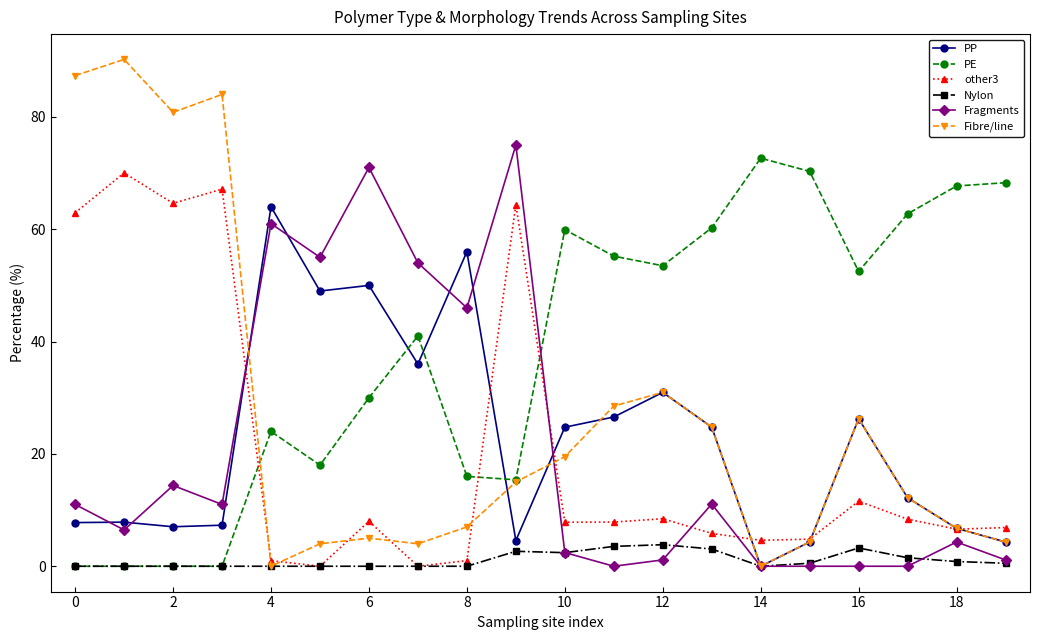

How many lines are shown in the chart?

6